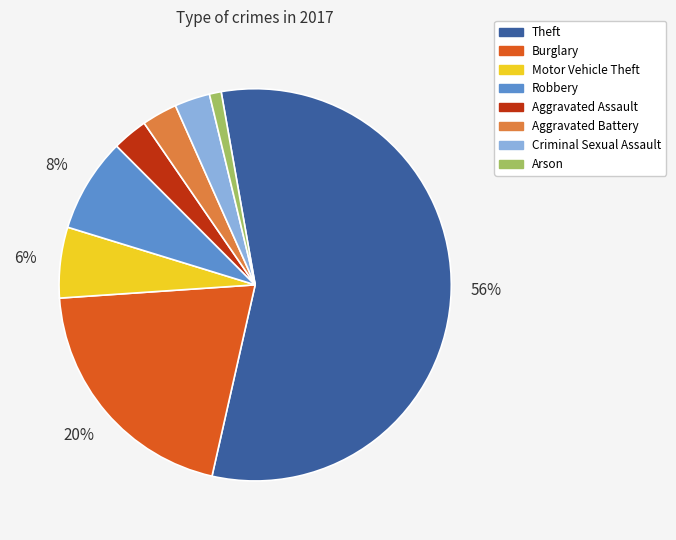

Which slice is the largest?

Theft